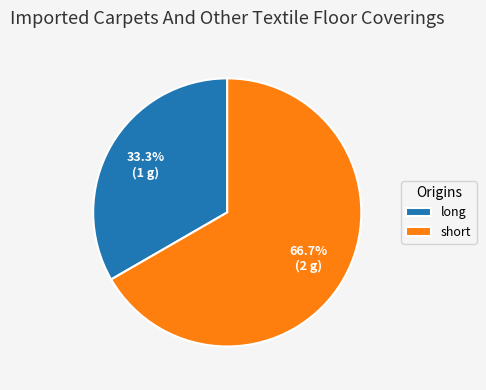

How many segments does this pie chart have?

2